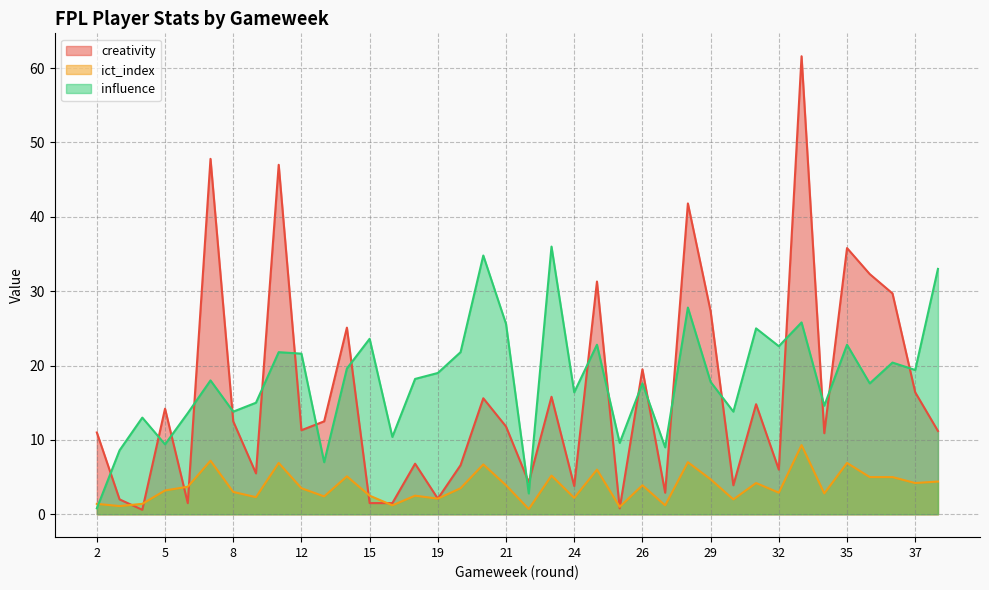

Which series changed the most between 7 and 23?

creativity